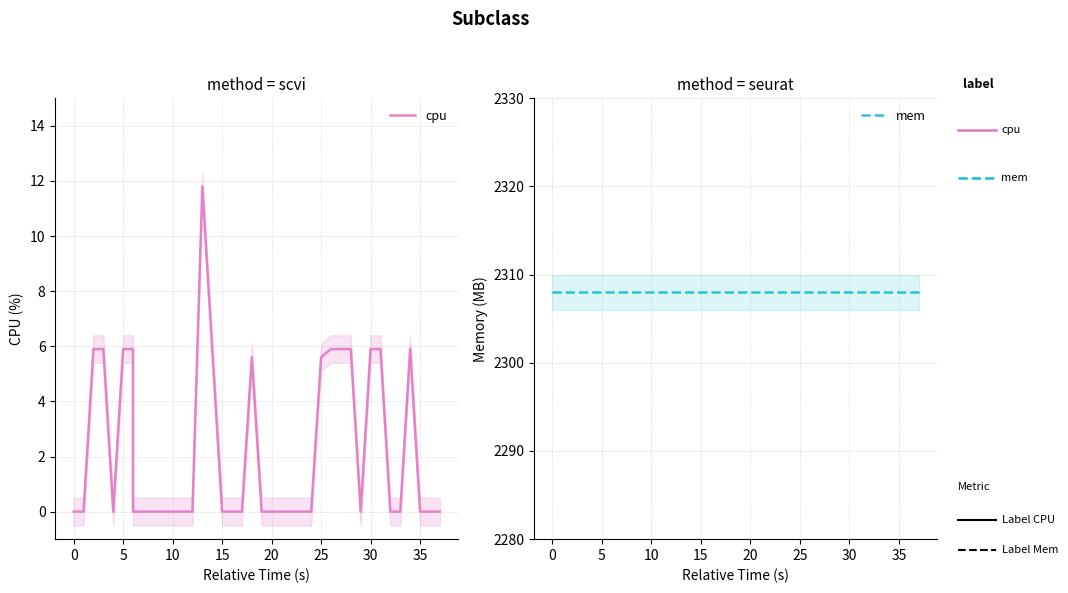

True or false: mem has a value of 3352.9 at 20.

False